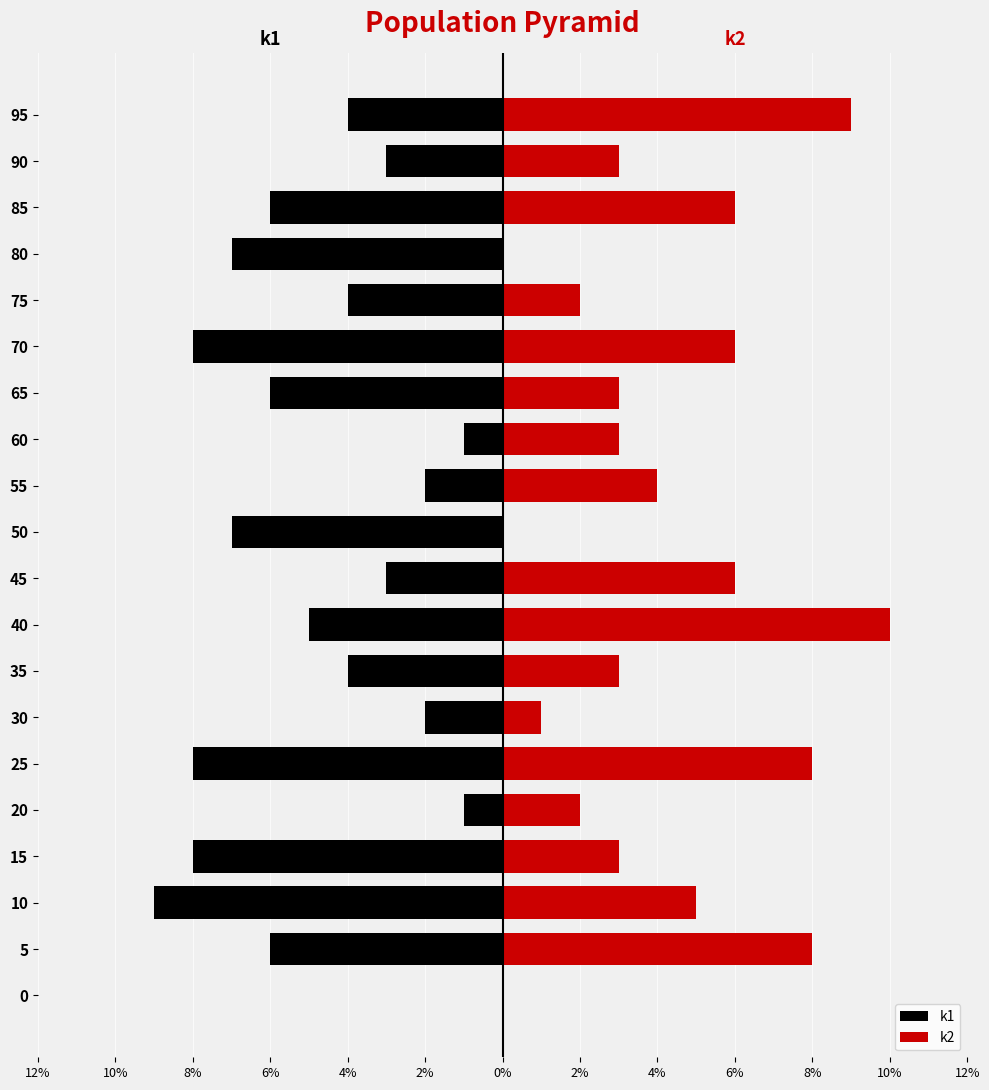

Rank the series by their maximum value, from lowest to highest.

k1, k2